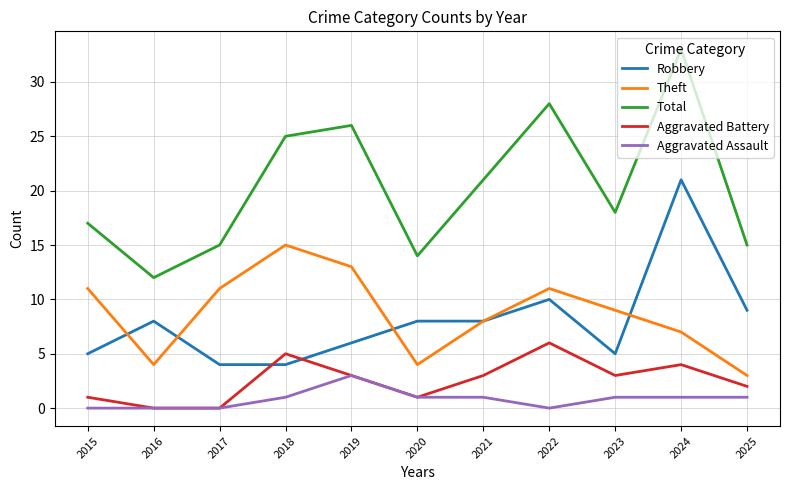

Which series changed the most between 2016 and 2024?

Total